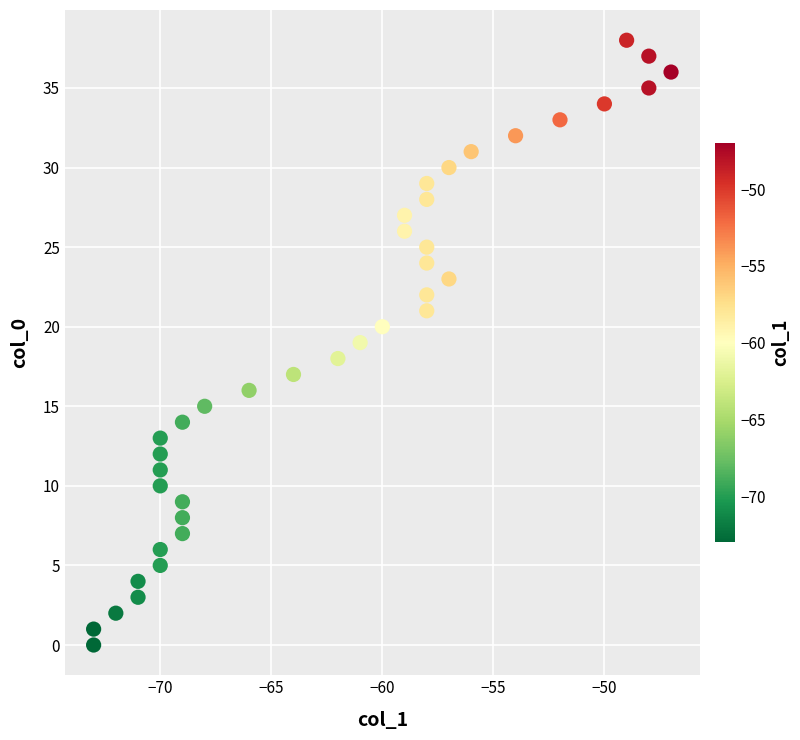

What is the range of Y values (max minus min)?

38